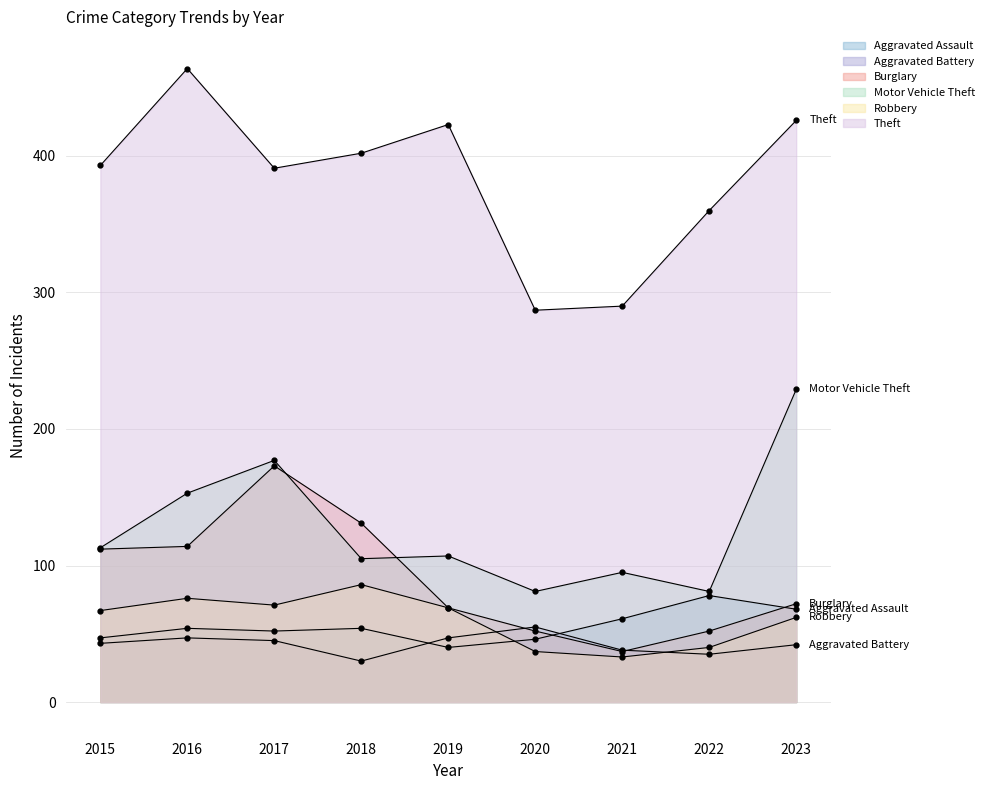

At how many categories does at least one series exceed 411?

3